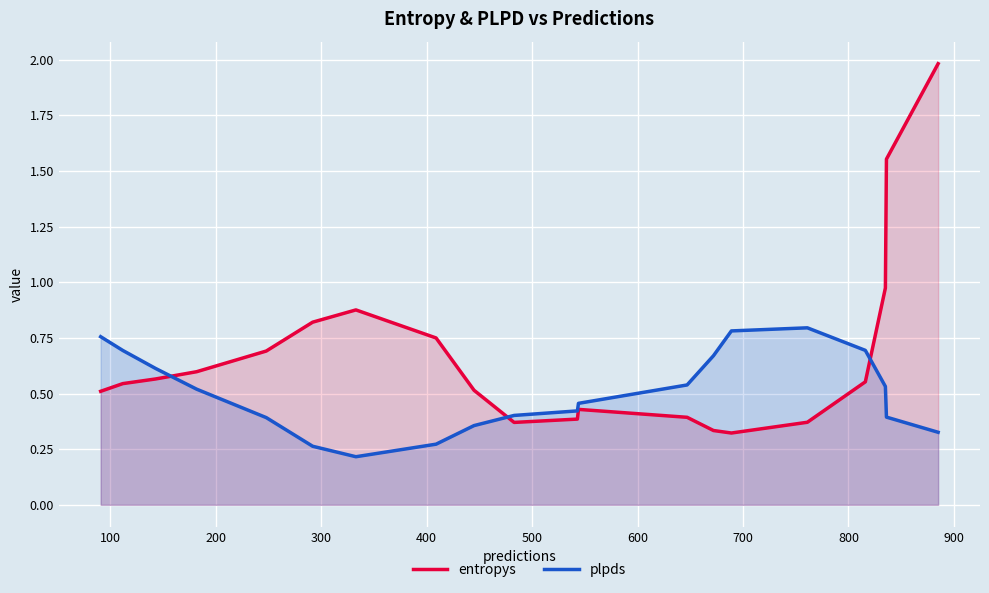

Which series has the largest range (max minus min)?

entropys